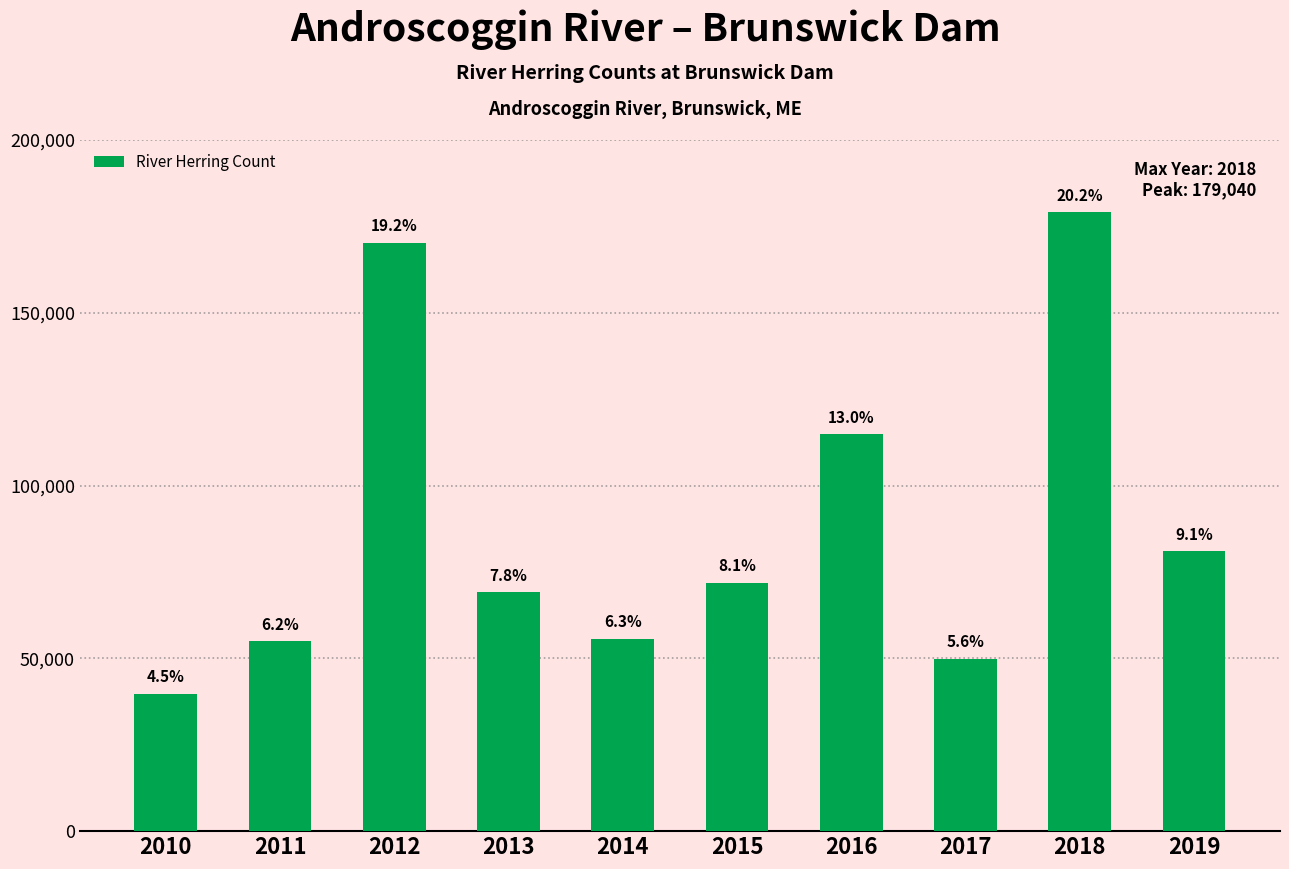

What is the greatest value displayed?

179040